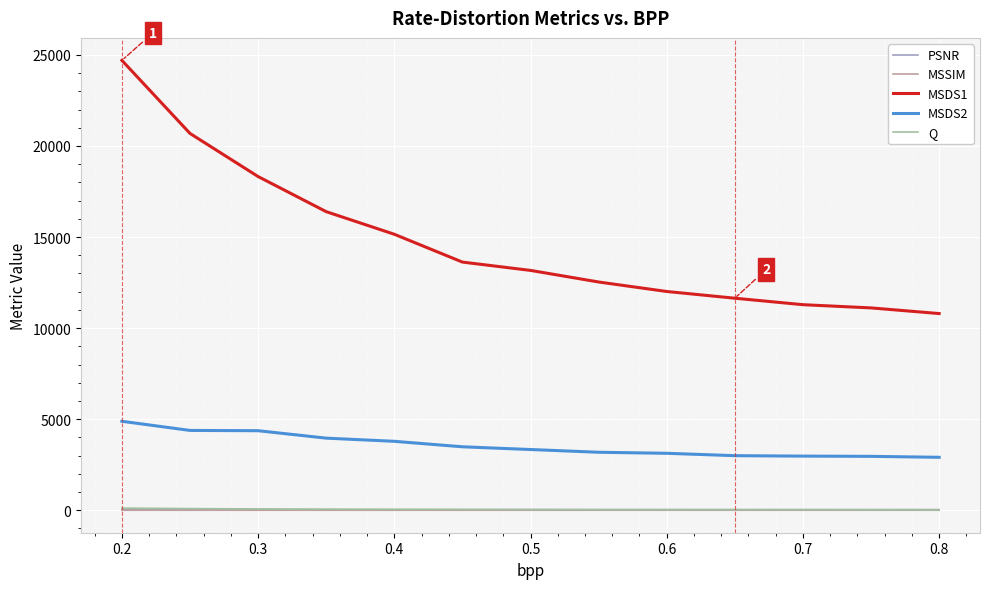

True or false: MSDS1 and PSNR cross at least once.

False